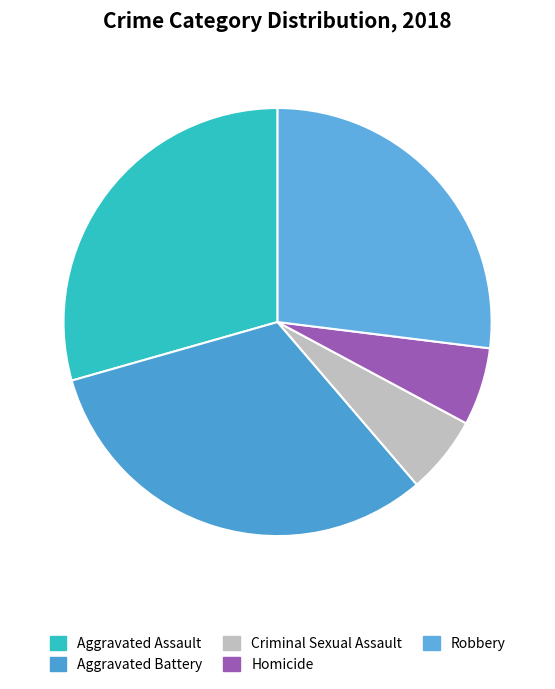

Which slice is the largest?

Aggravated Battery